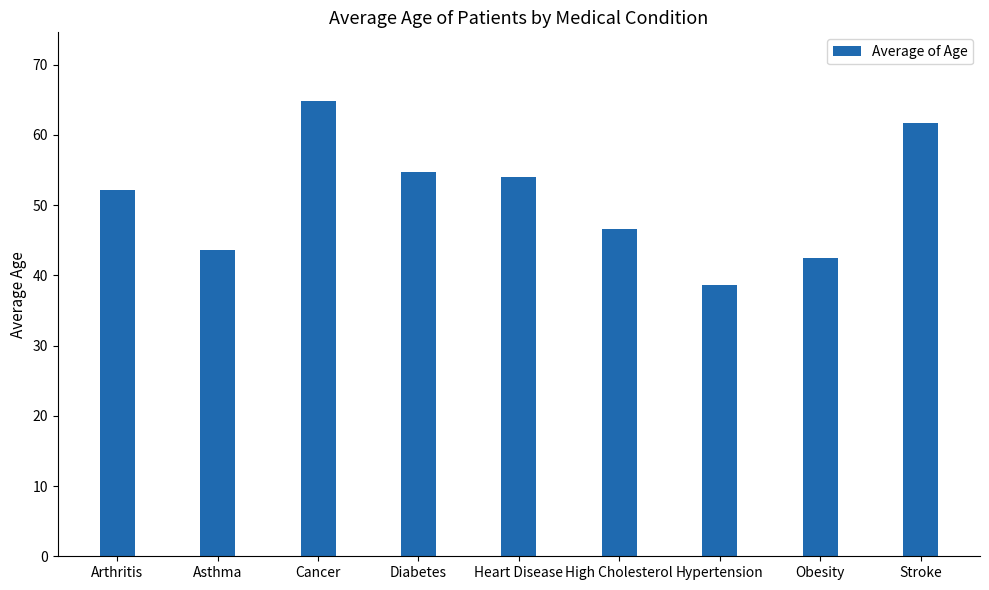

Approximately how many times larger is the value at Stroke compared to Diabetes?

1.1